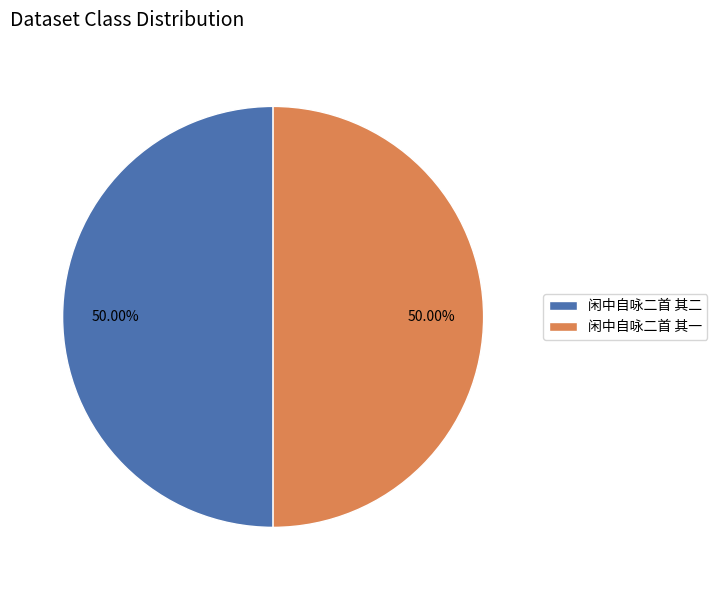

What is the ratio of the value at 闲中自咏二首 其二 to the value at 闲中自咏二首 其一?

1.0